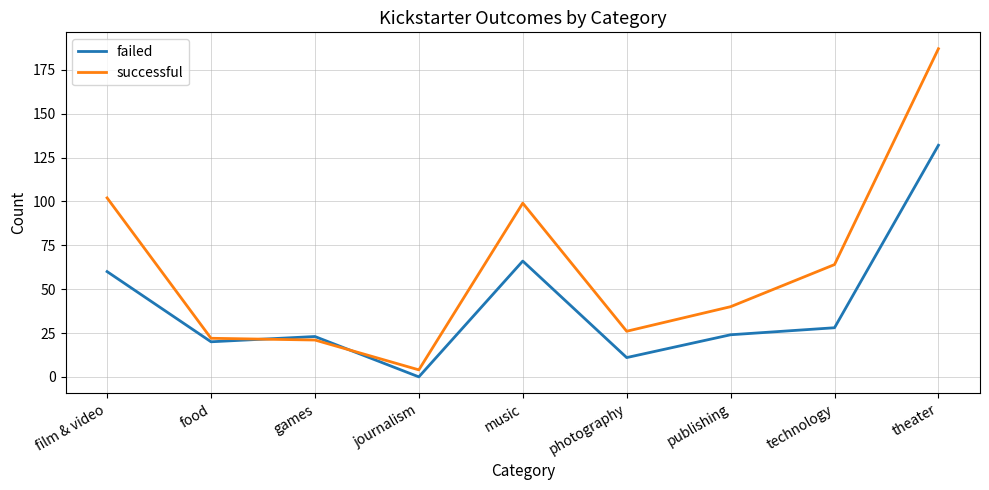

At how many categories does at least one series exceed 114?

1